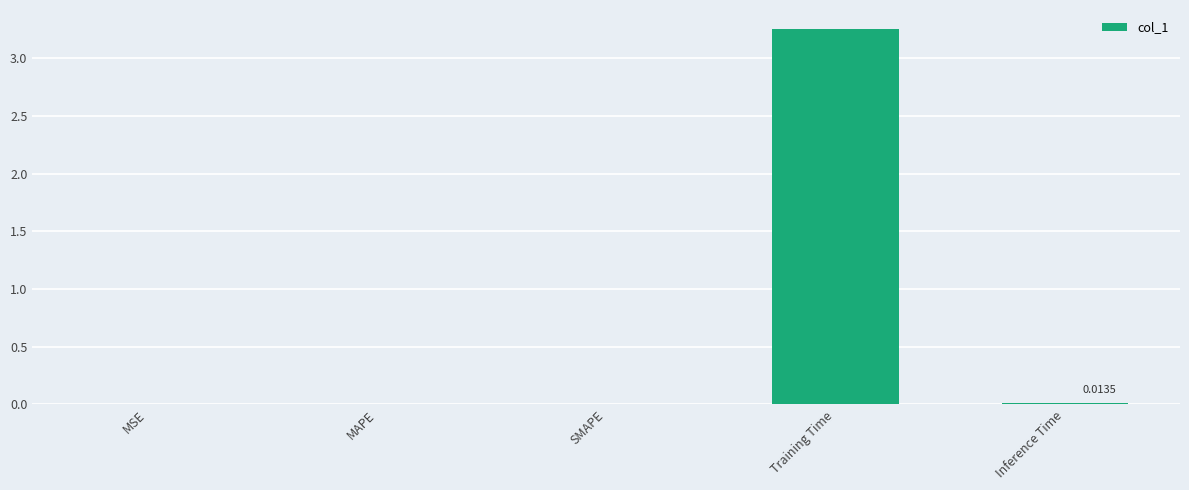

At which category does the chart reach its peak across all series?

Training Time